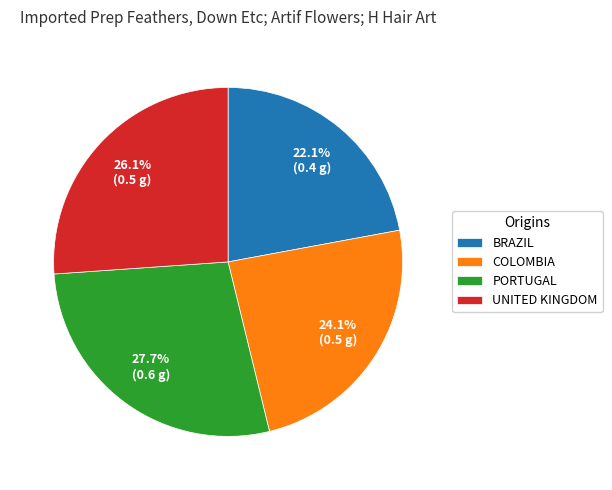

Does PORTUGAL account for over 50% of the chart?

No